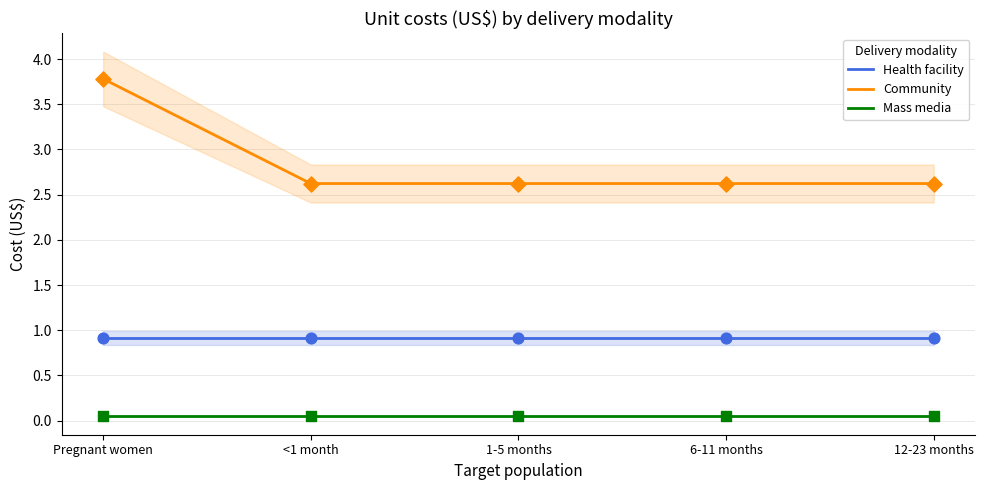

Which series reaches the maximum Y coordinate?

Community